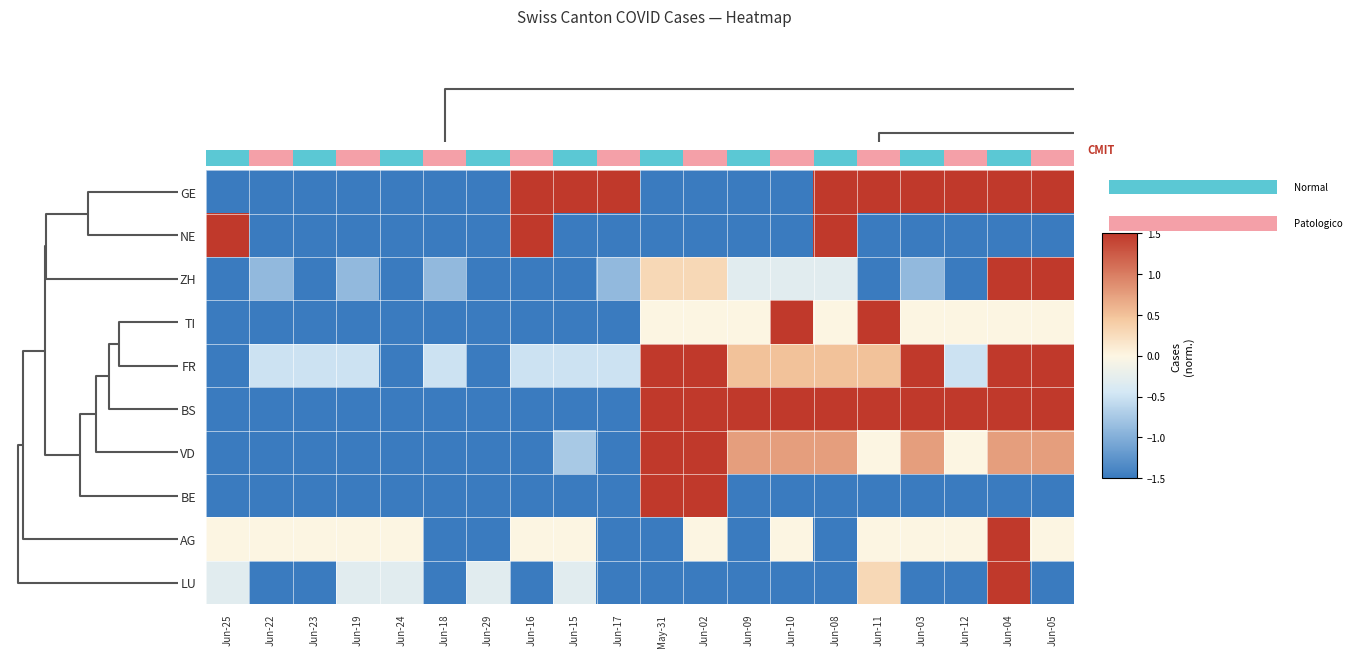

How many data points in AG are less than 0?

6